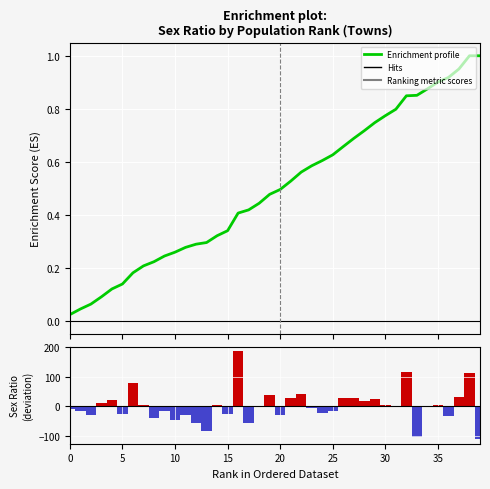

What is the difference between the maximum and minimum values in the Ranking metric scores series?

298.0